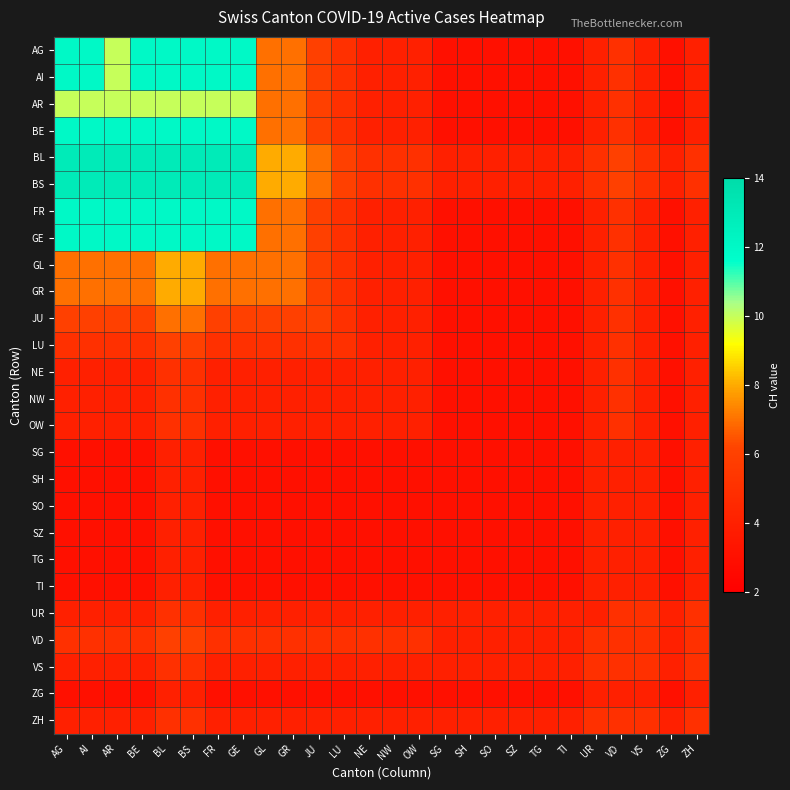

What is the spread (max minus min) of values at AR?

10